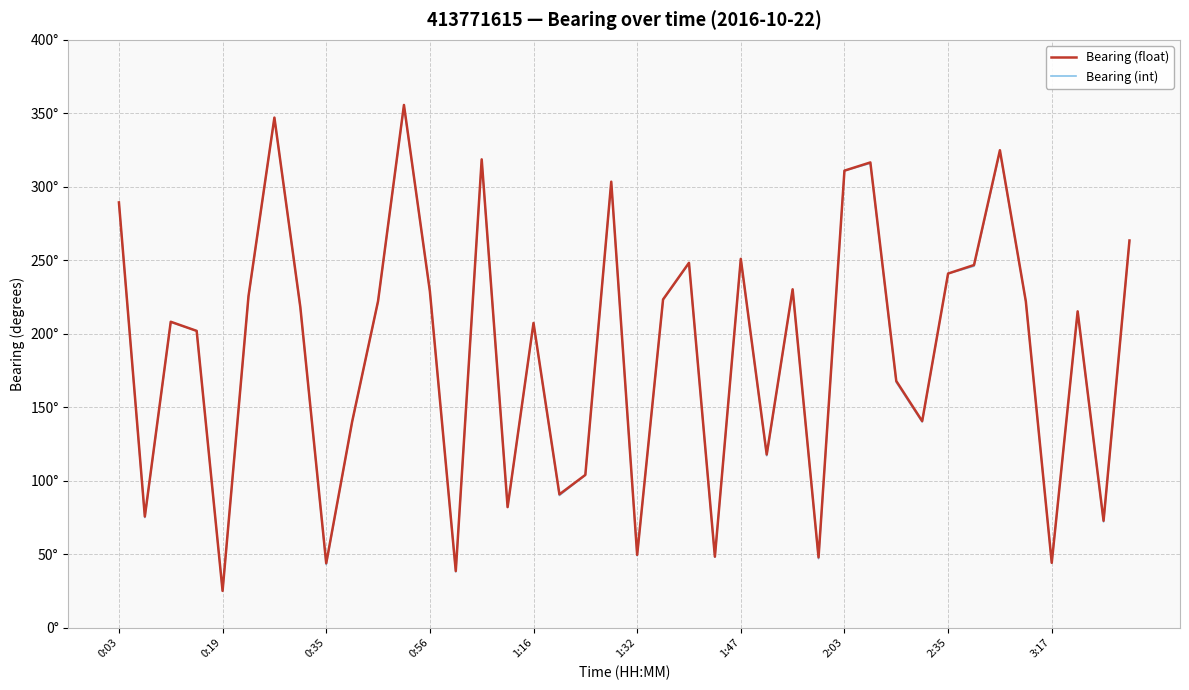

What are all the series names shown in the legend?

Bearing (float), Bearing (int)